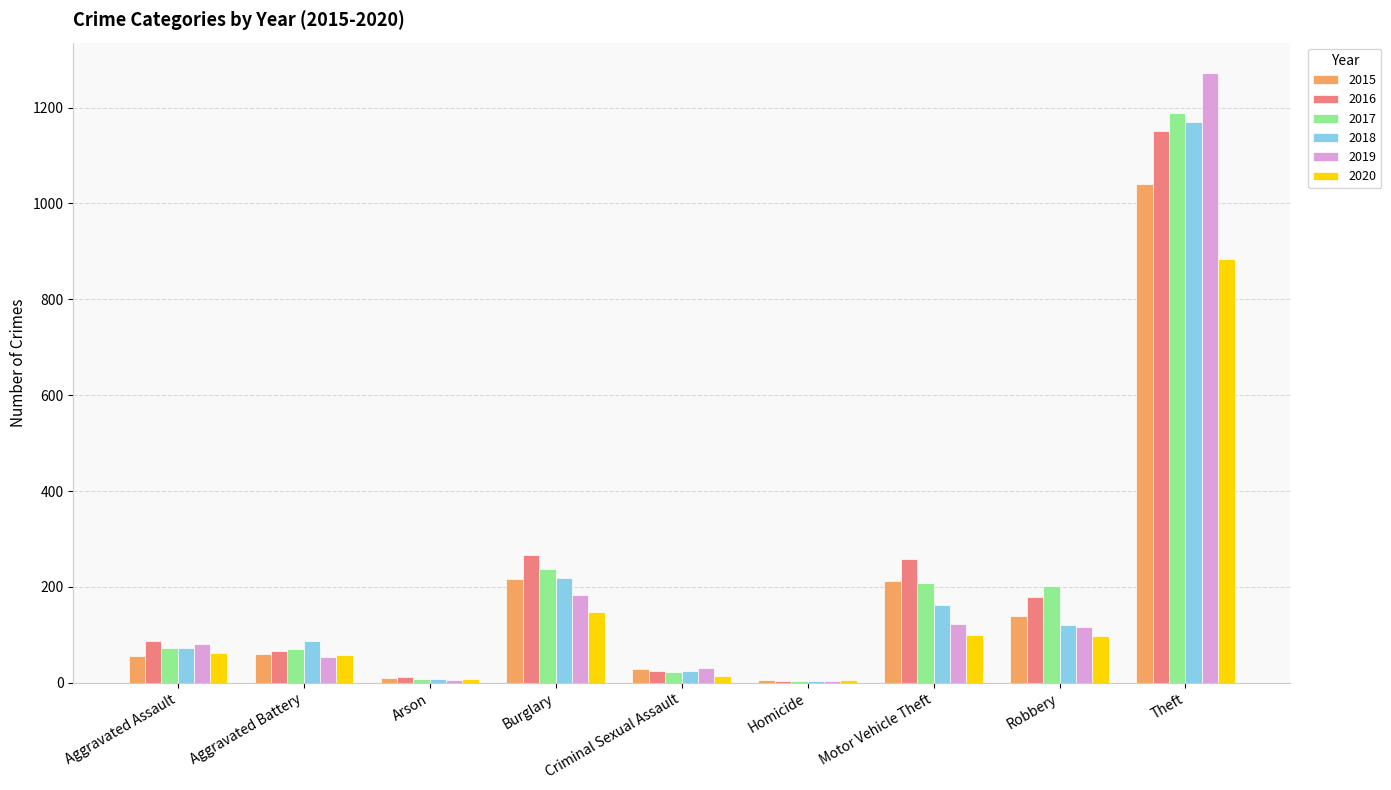

Between Motor Vehicle Theft and Theft, which series saw the biggest shift?

2019